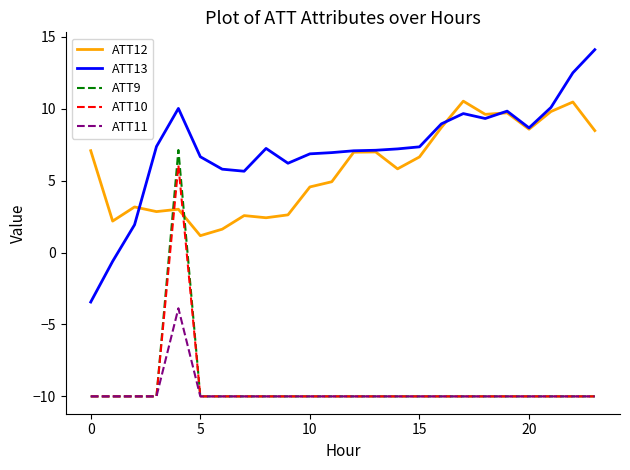

True or false: ATT11 and ATT12 intersect in this chart.

False